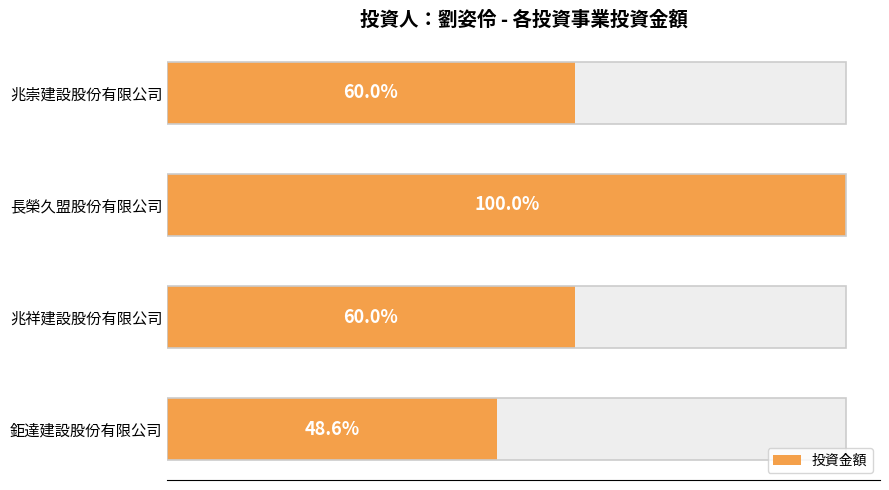

How many data points are above 1500000?

1